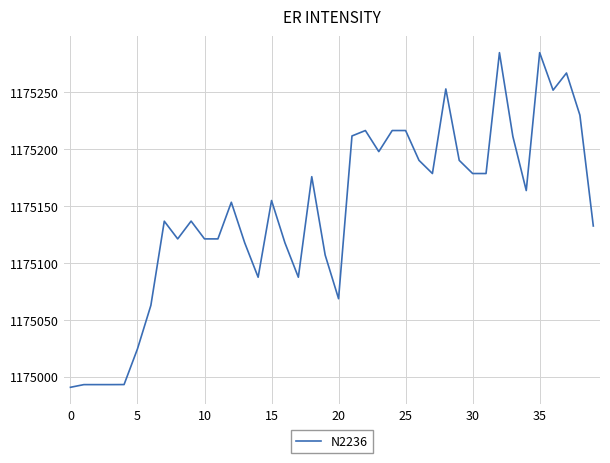

What is the maximum value shown in the chart?

1175284.9